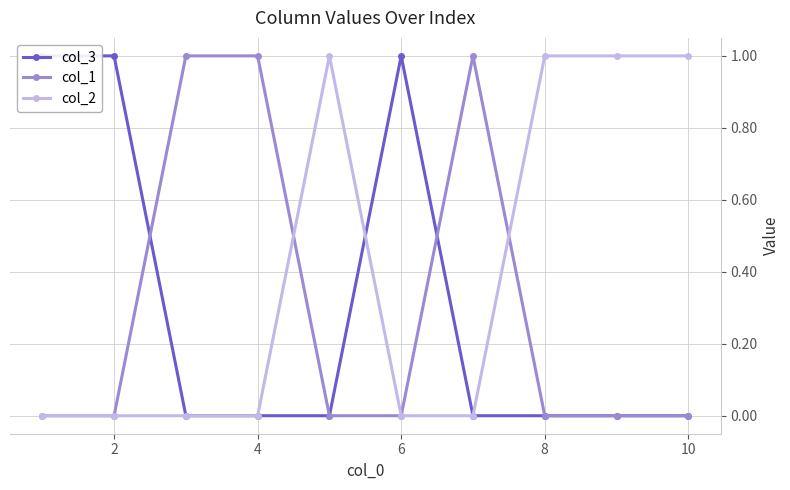

The col_2 series shows 0 at 6. True or false?

True